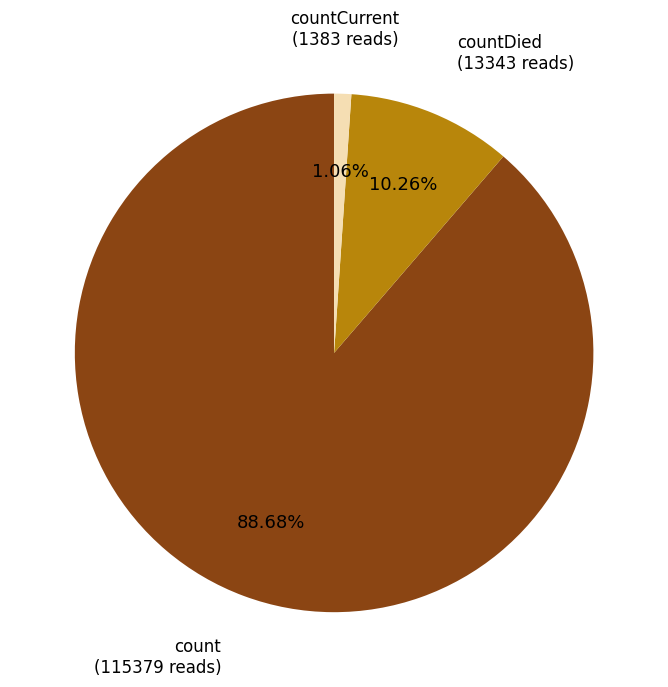

Is the sum of count and countDied greater than half?

Yes